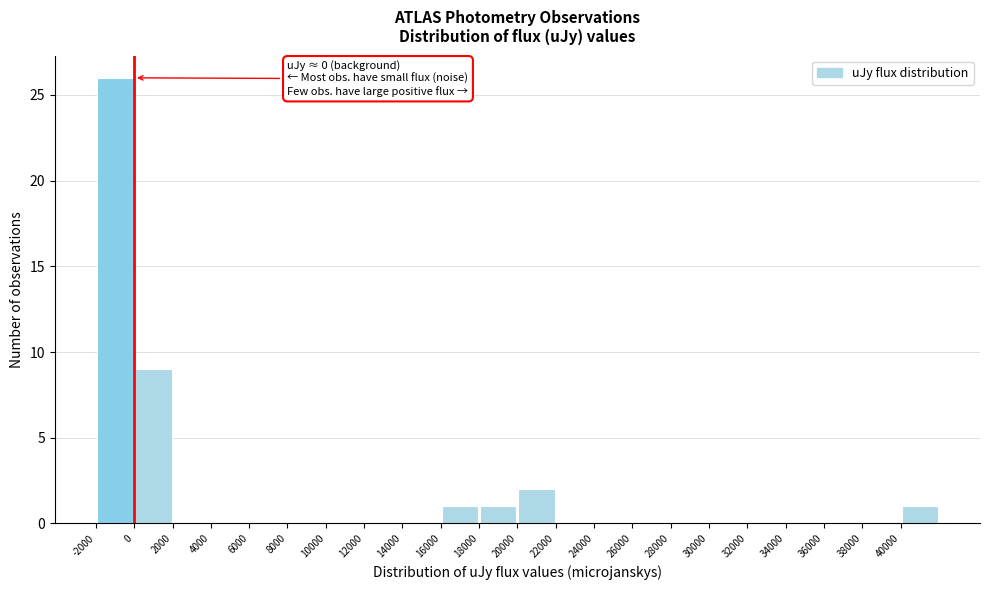

Which range on the x-axis has the tallest bar?

-2000 to 0